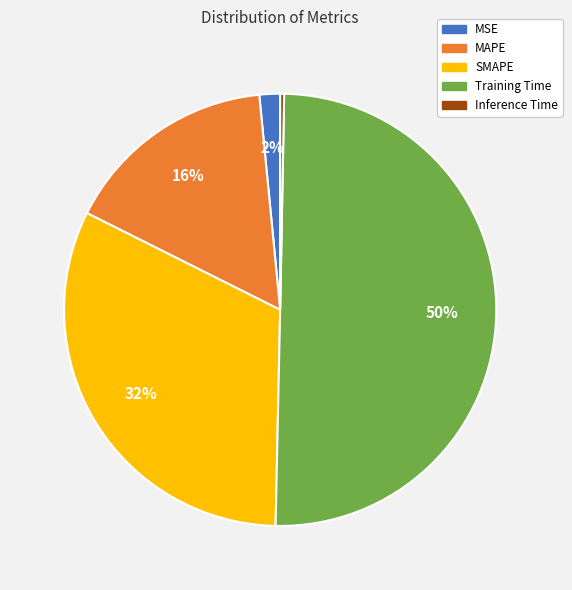

To the nearest percent, what portion does SMAPE represent?

32%